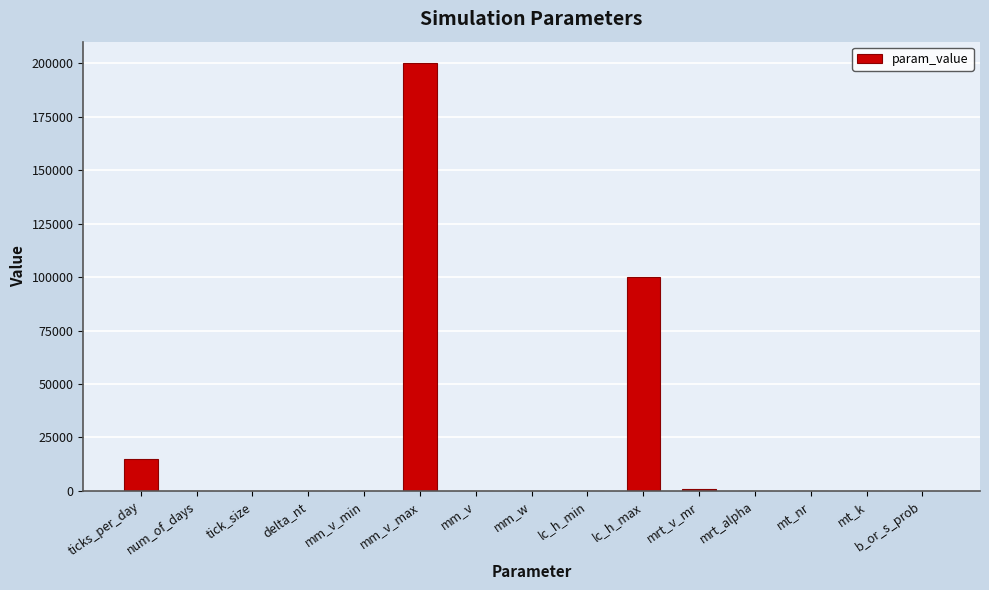

Are the bars grouped side by side (vs. stacked)?

No